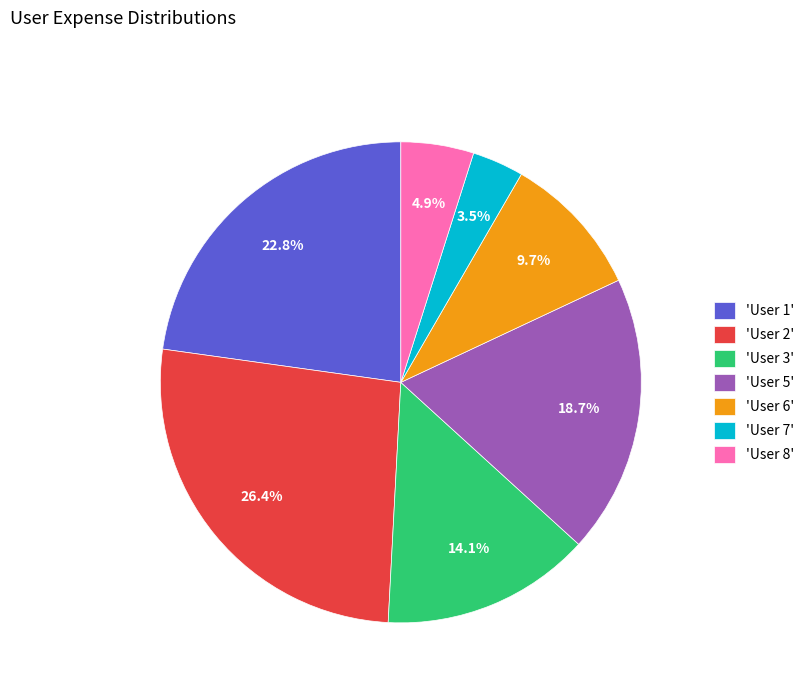

Combined, do 'User 6' and 'User 7' account for over 50%?

No